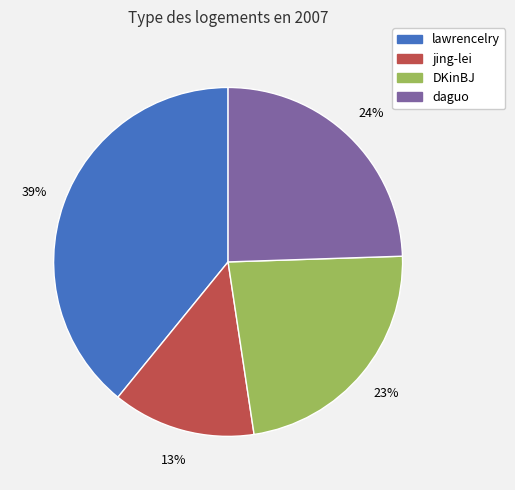

Does lawrencelry account for over 50% of the chart?

No